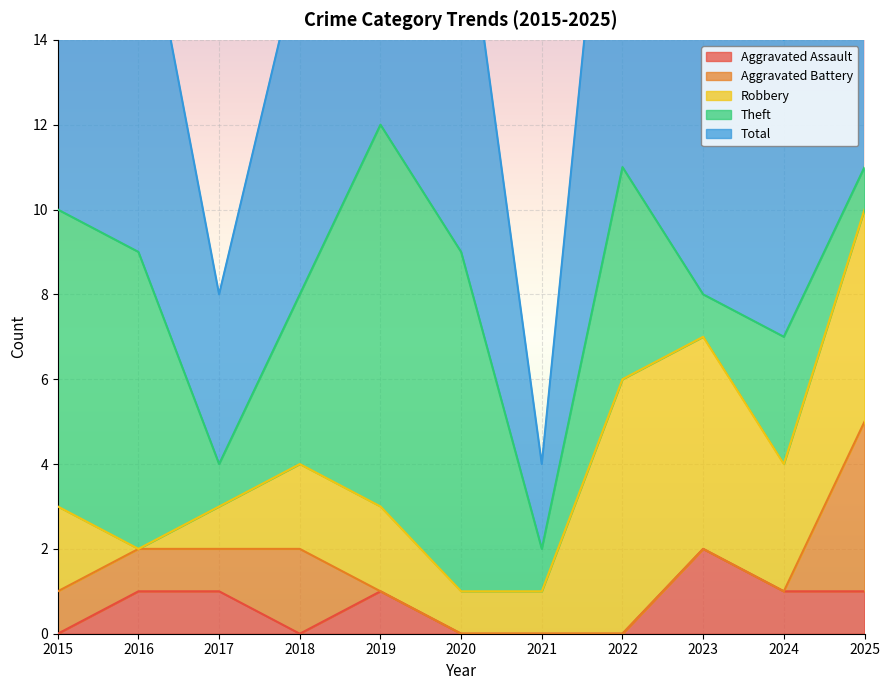

True or false: Robbery has a value of 2 at 2015.

True